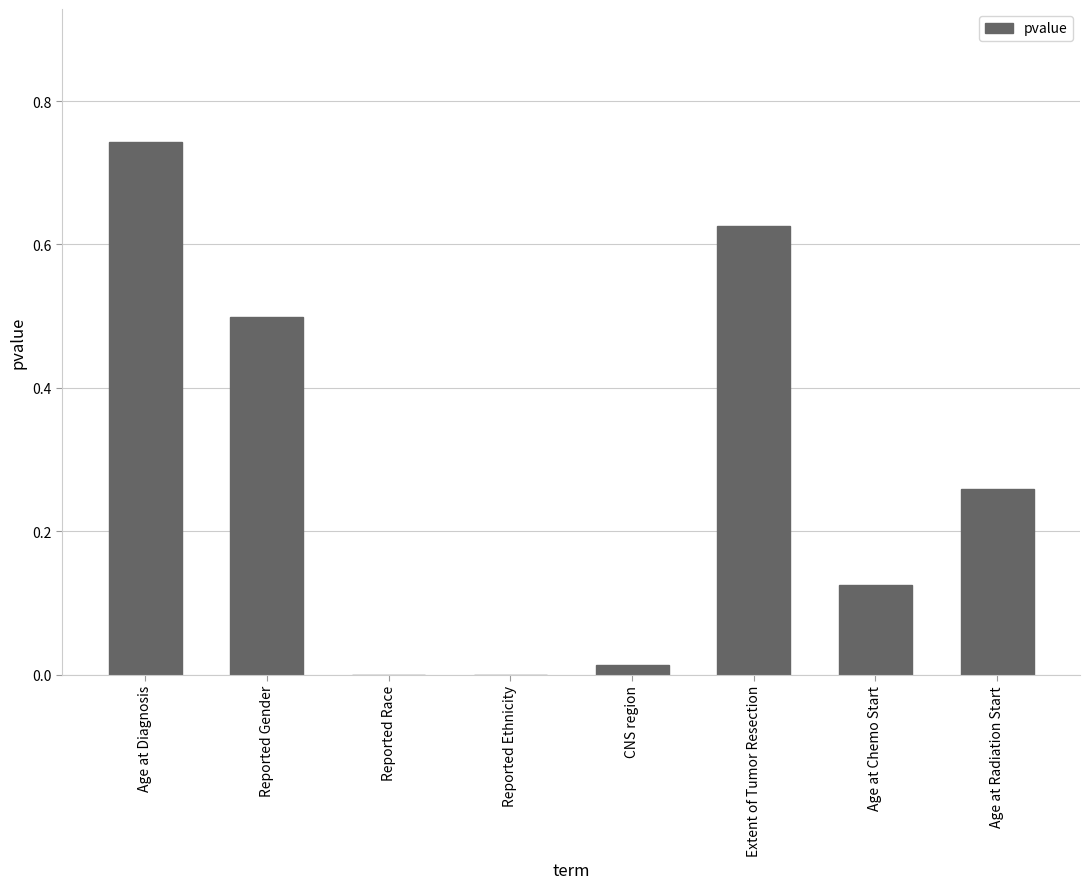

Which label corresponds to the largest value in the chart?

Age at Diagnosis